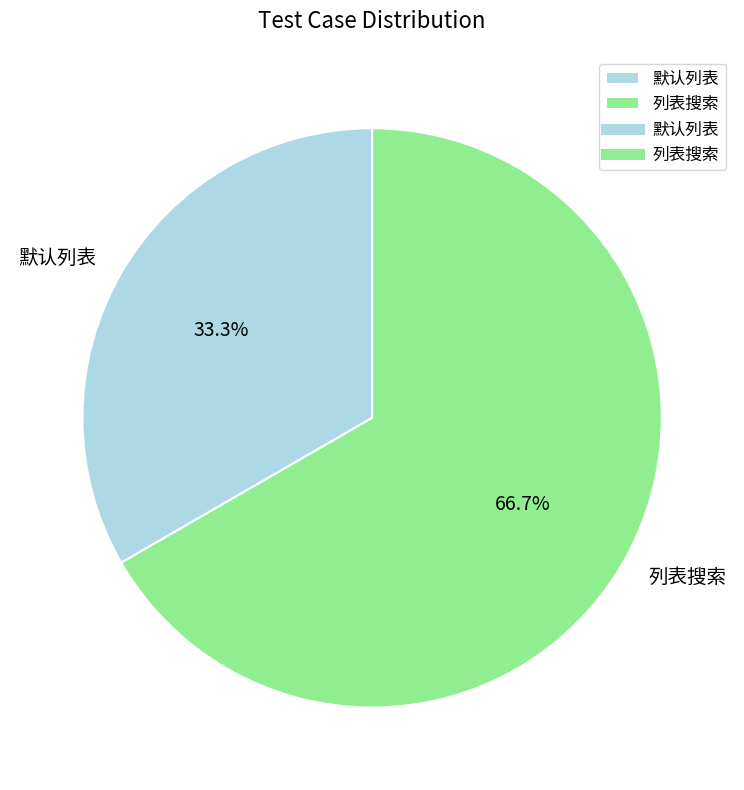

The 默认列表 slice represents 47% of the pie. True or false?

False